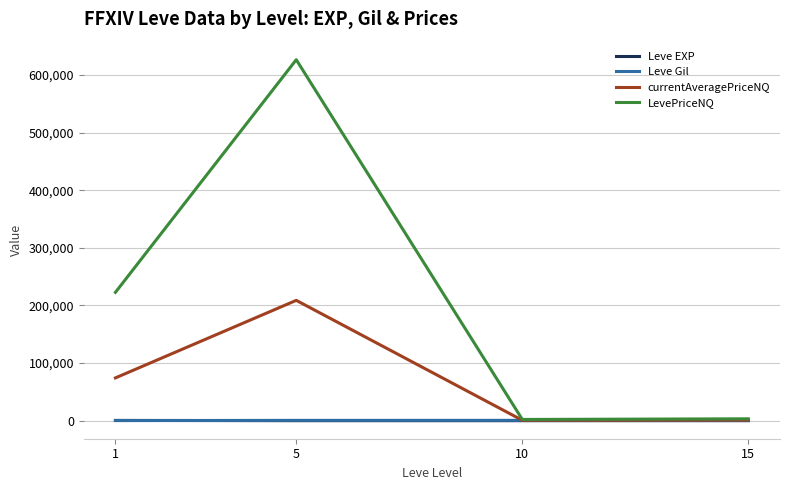

Which series changed the most between 1 and 10?

LevePriceNQ